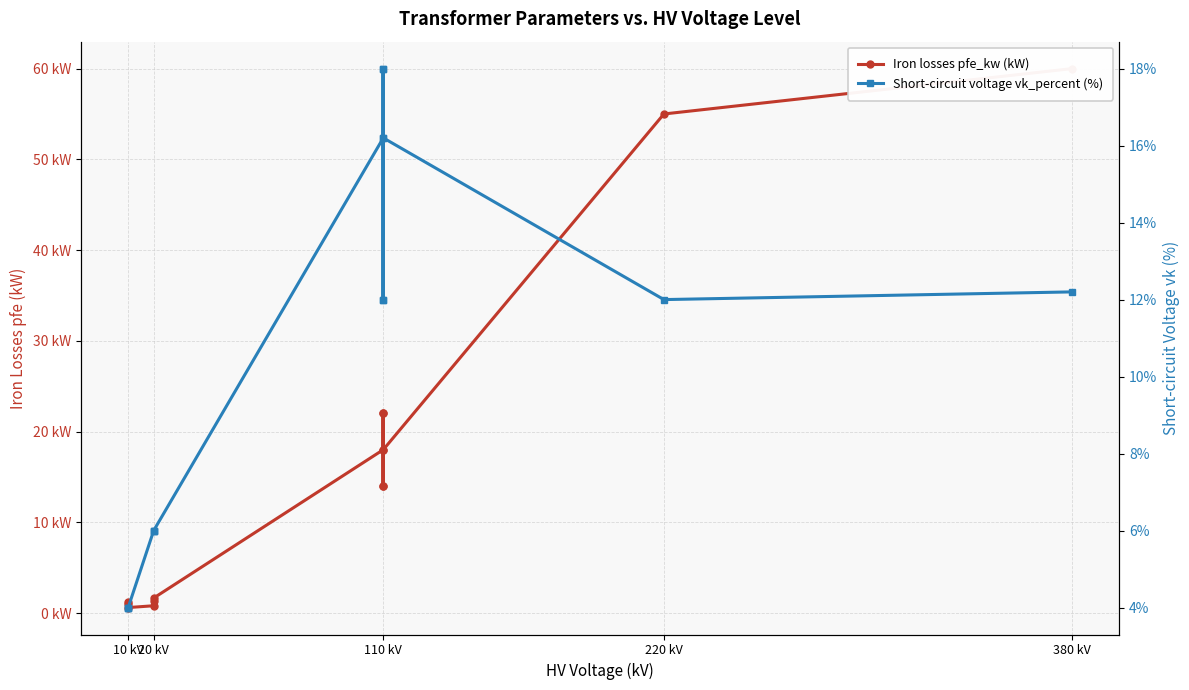

What is the approximate value of Iron losses pfe_kw (kW) at 110 kV?

18.0